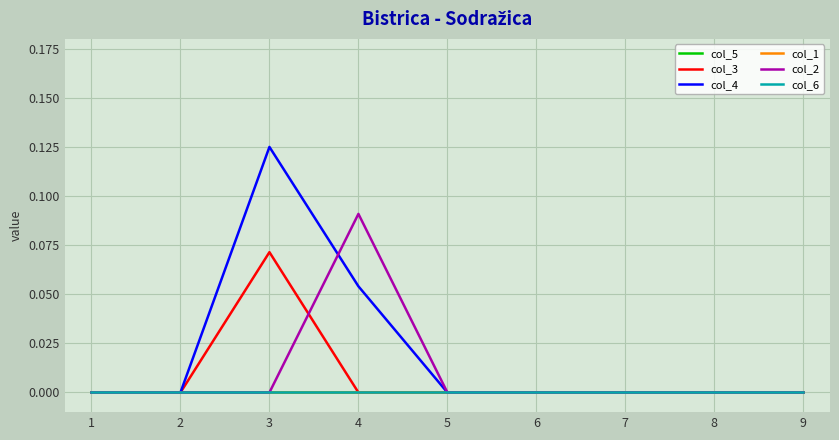

List the series in order of their peak value, lowest first.

col_5, col_1, col_6, col_3, col_2, col_4